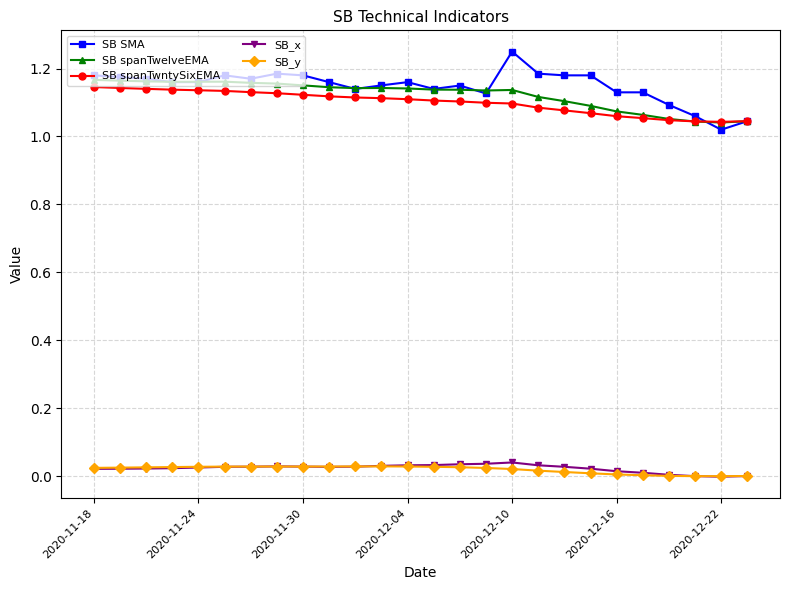

Which series has the largest range (max minus min)?

SB SMA